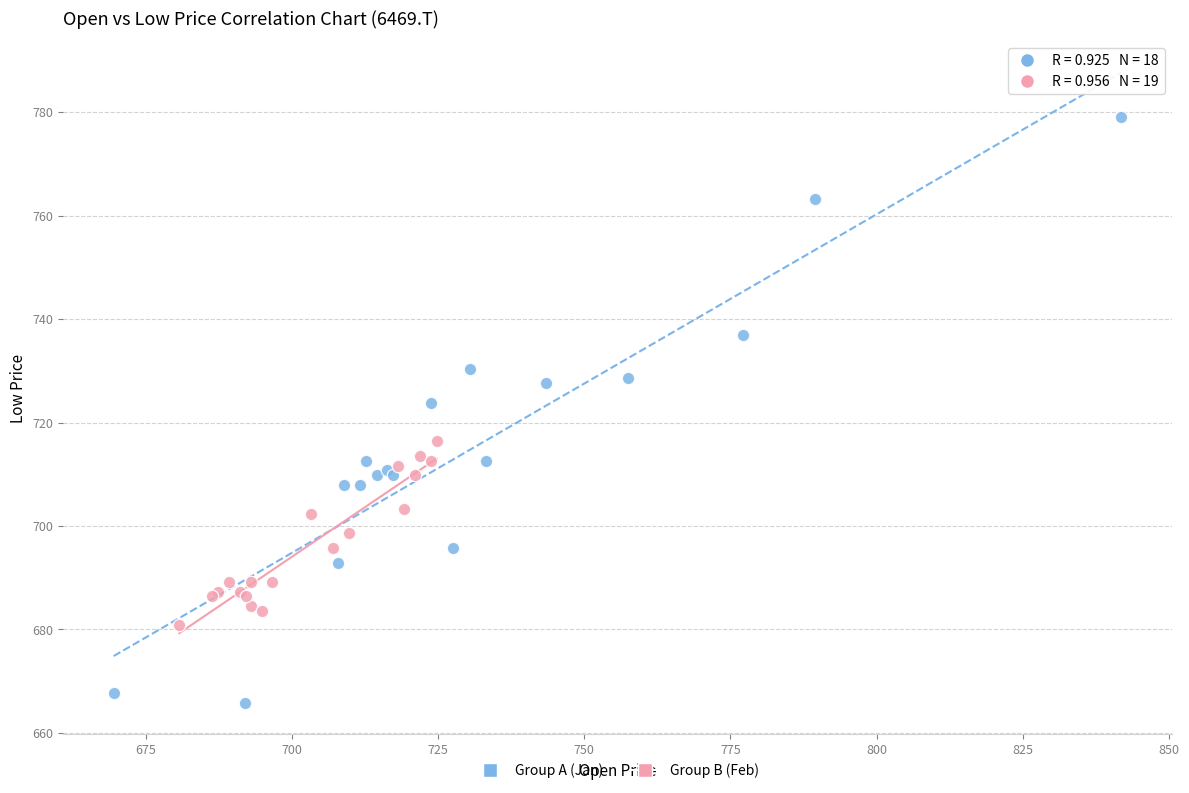

Which series has the largest Y range (max minus min)?

Group A (Jan)